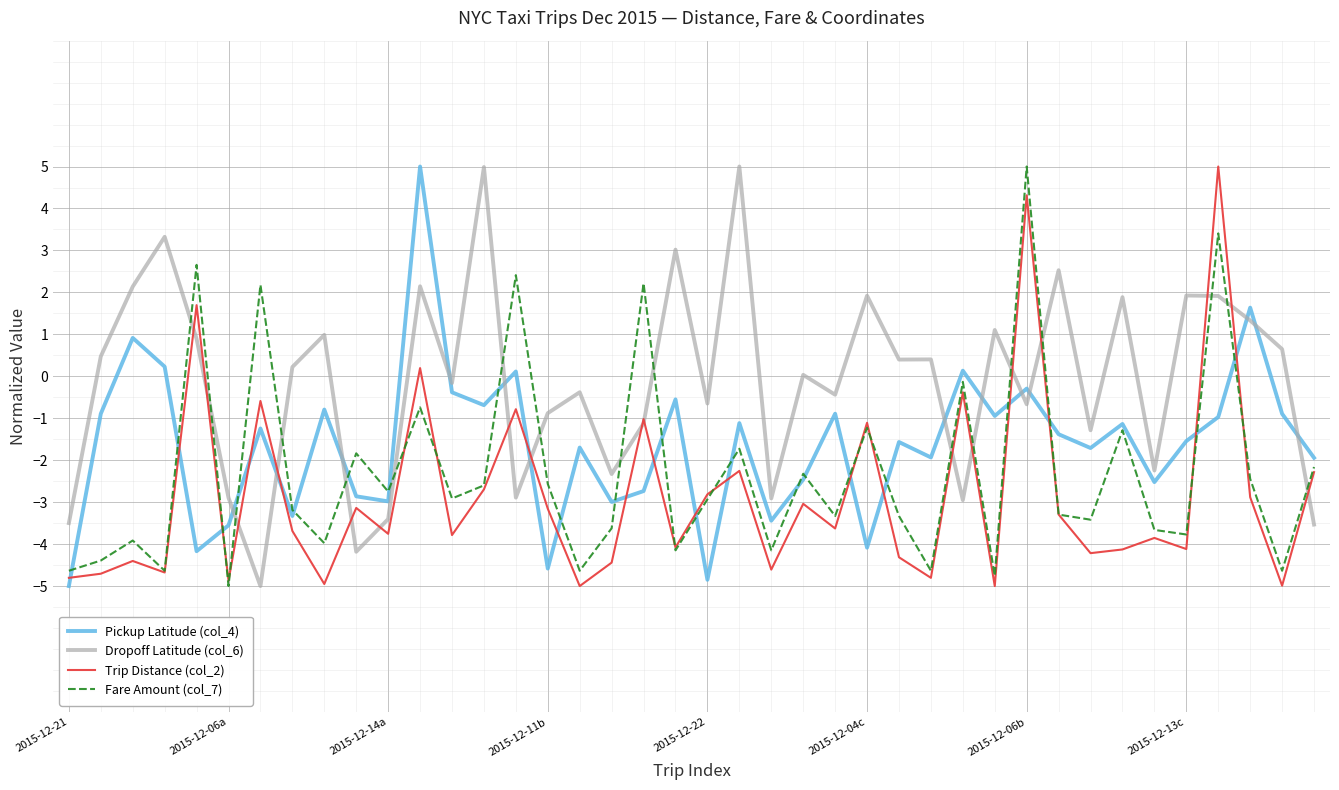

Which series has the largest total across all categories?

Dropoff Latitude (col_6)